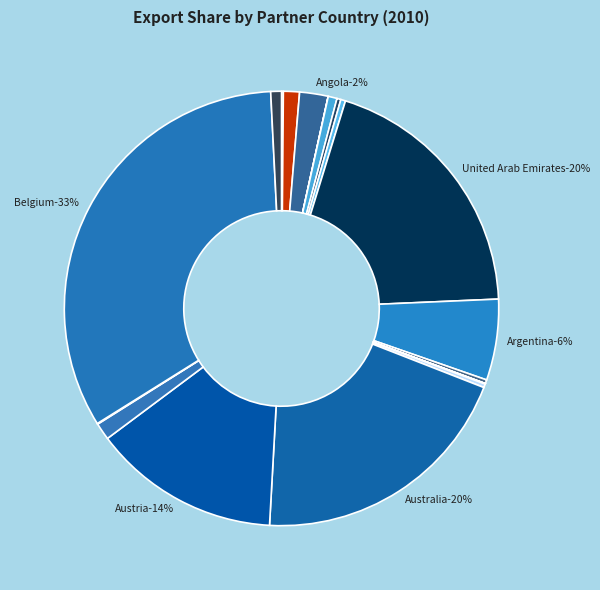

Does any single category account for the majority?

No